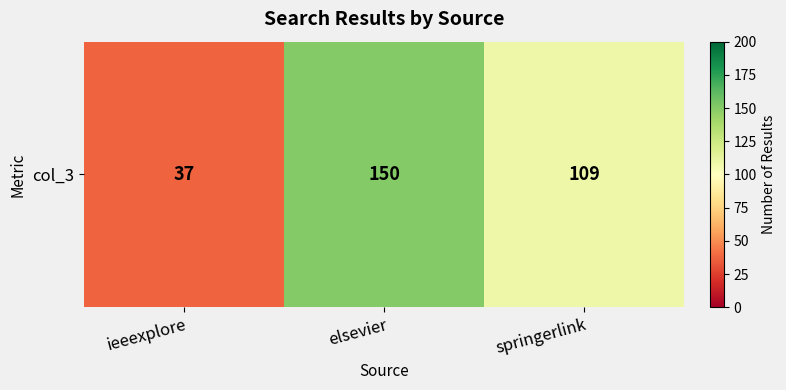

Where is the data nearest to the value 93?

springerlink